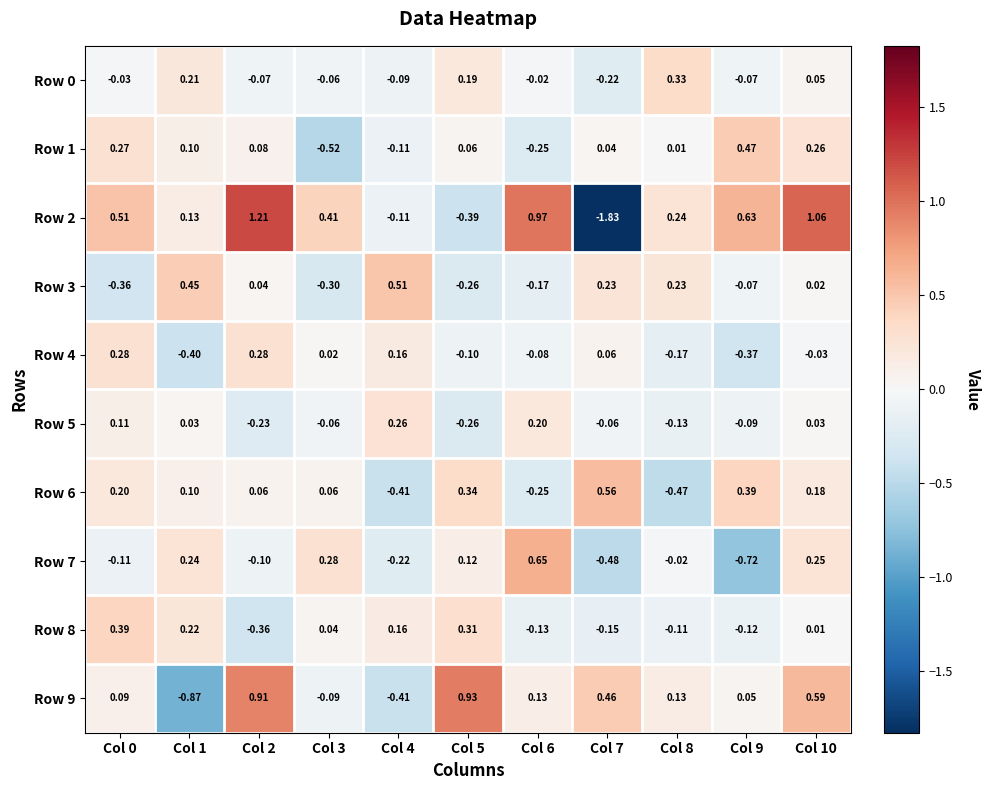

How many values in the Row 6 series exceed 0?

8